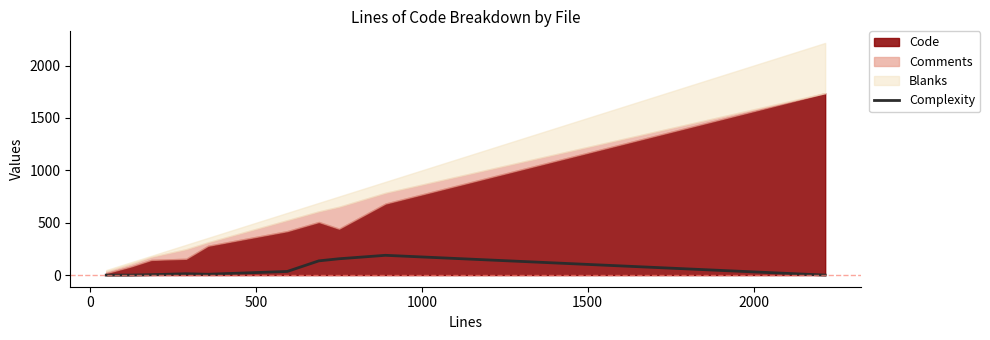

What is the maximum value for Complexity?

189